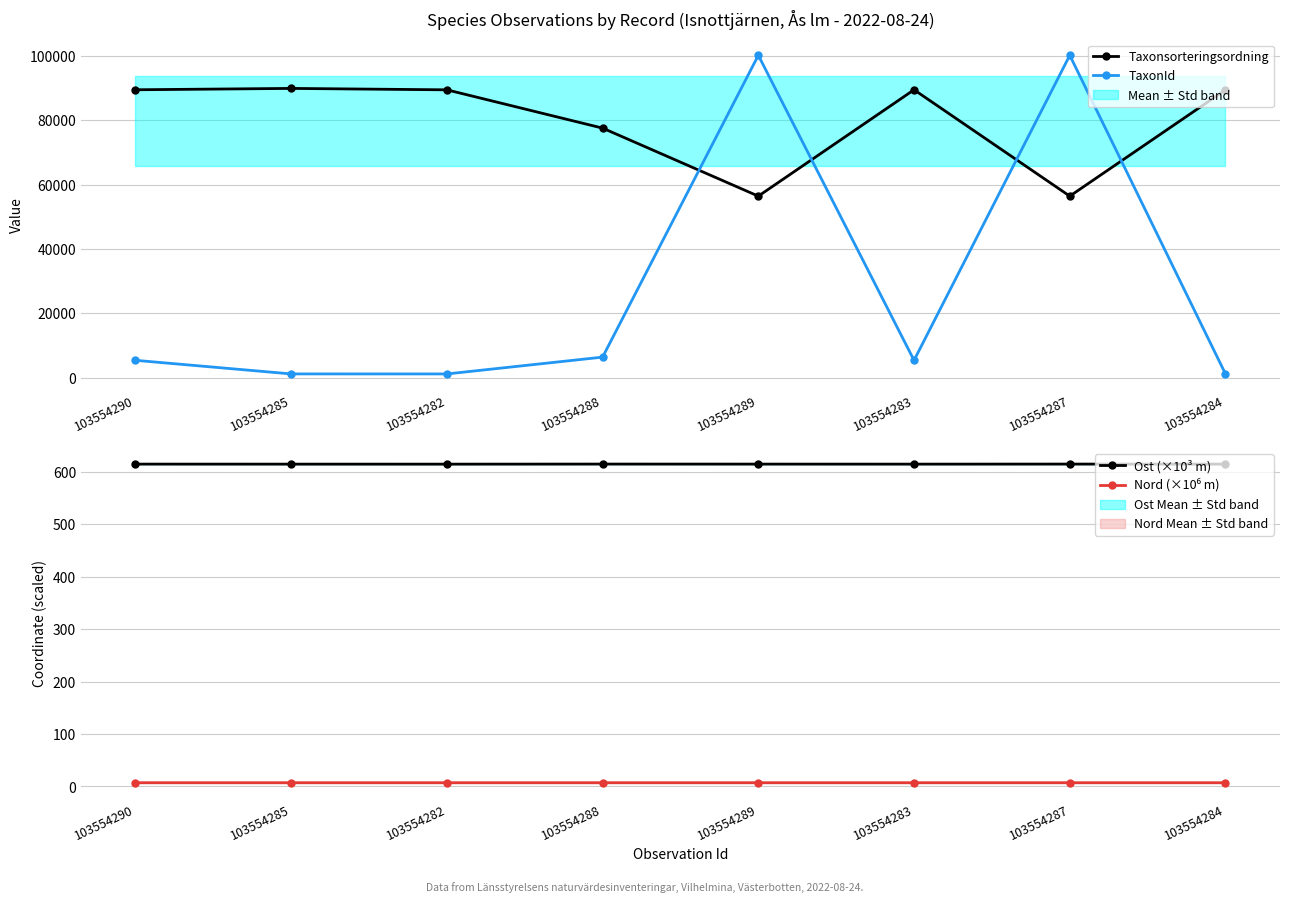

Rank the categories by Ost (×10³ m) value from lowest to highest.

103554282, 103554285, 103554283, 103554284, 103554290, 103554289, 103554288, 103554287